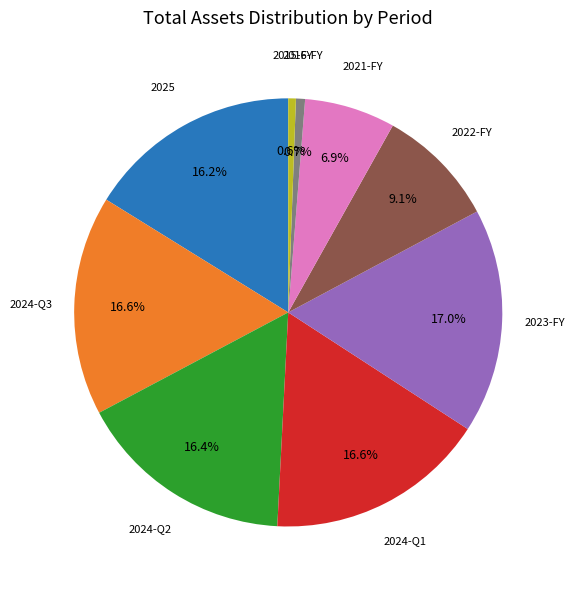

To the nearest percent, what is the average slice percentage?

11%